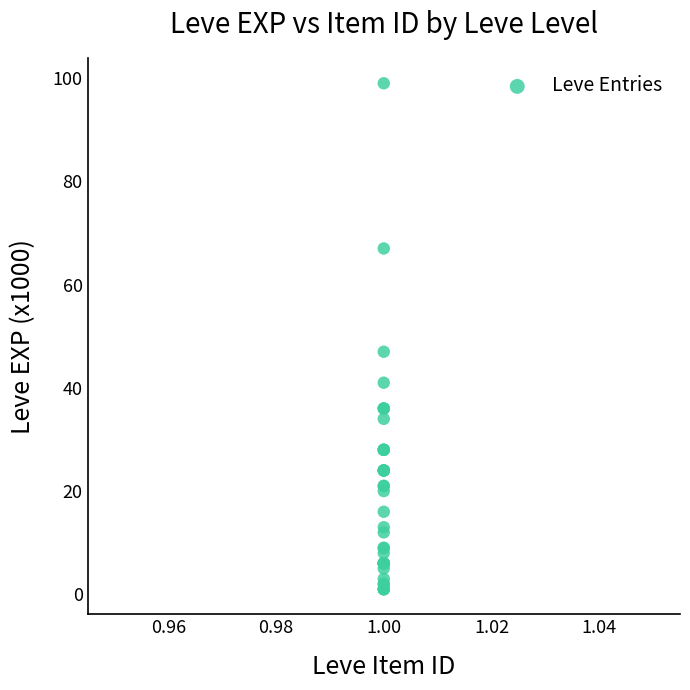

What Y value in the scatter plot is closest to 50?

47